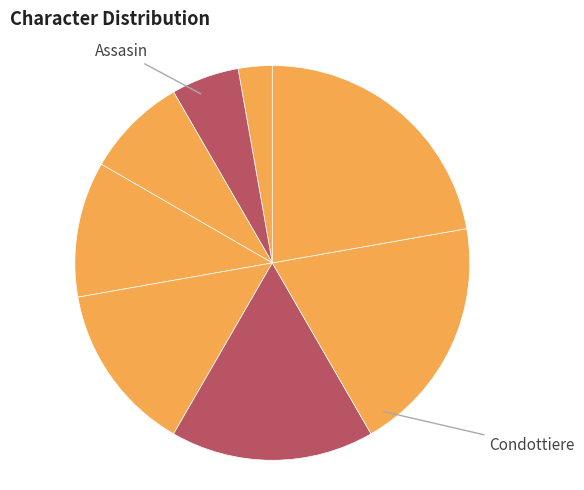

Count the number of slices in the pie.

8